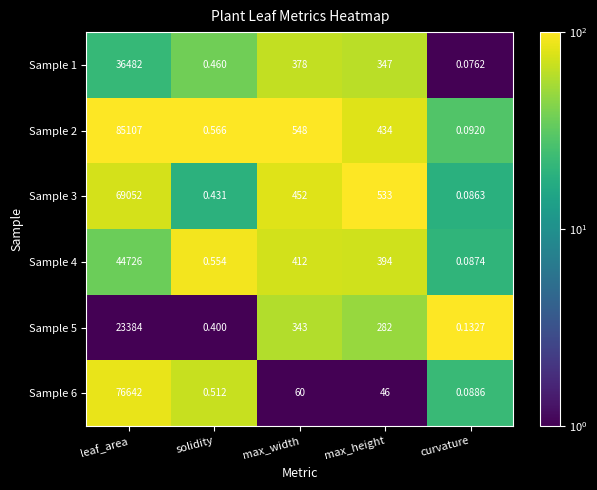

Which category has the highest value in the Sample 5 series?

leaf_area